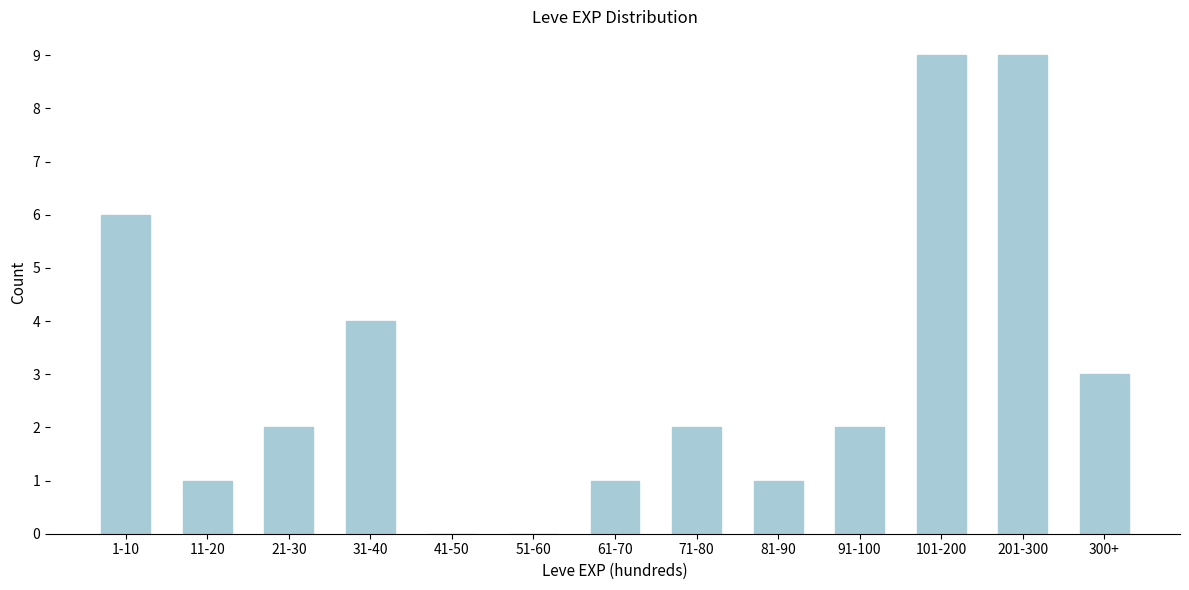

Reading left to right, transcribe all the data shown in this chart.

1-10=6	11-20=1	21-30=2	31-40=4	41-50=0	51-60=0	61-70=1	71-80=2	81-90=1	91-100=2	101-200=9	201-300=9	300+=3